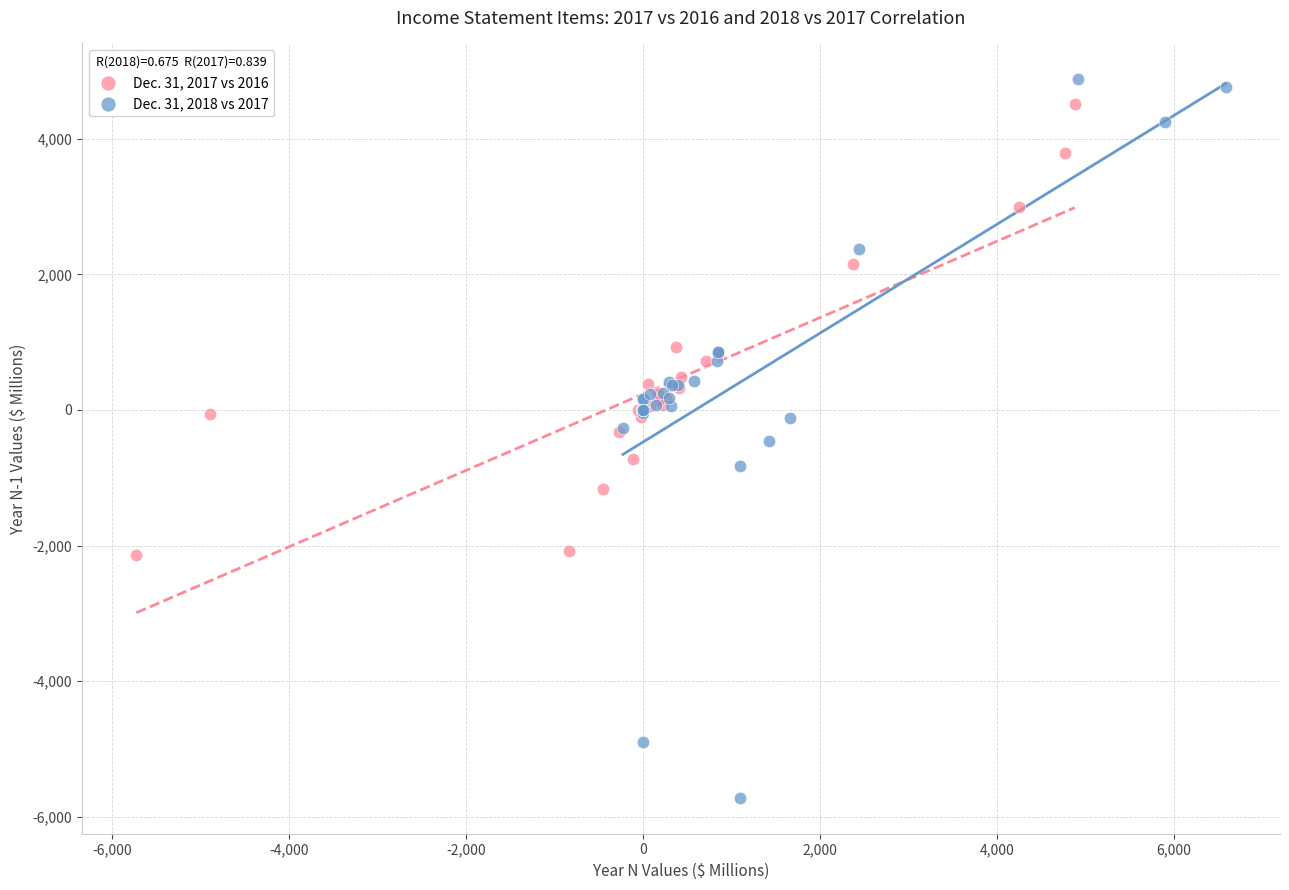

Which series has the largest Y range (max minus min)?

Dec. 31, 2018 vs 2017